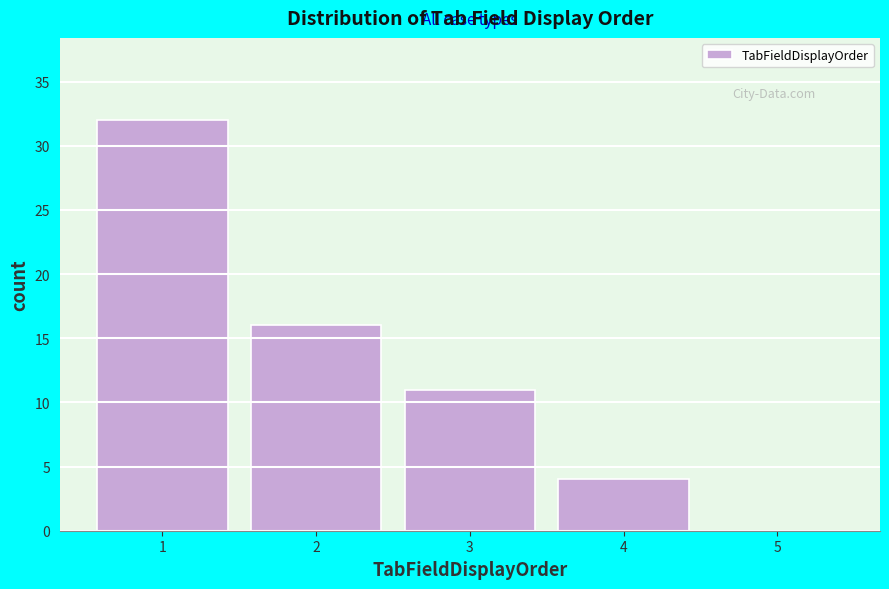

Which range on the x-axis has the tallest bar?

0.5 to 1.5